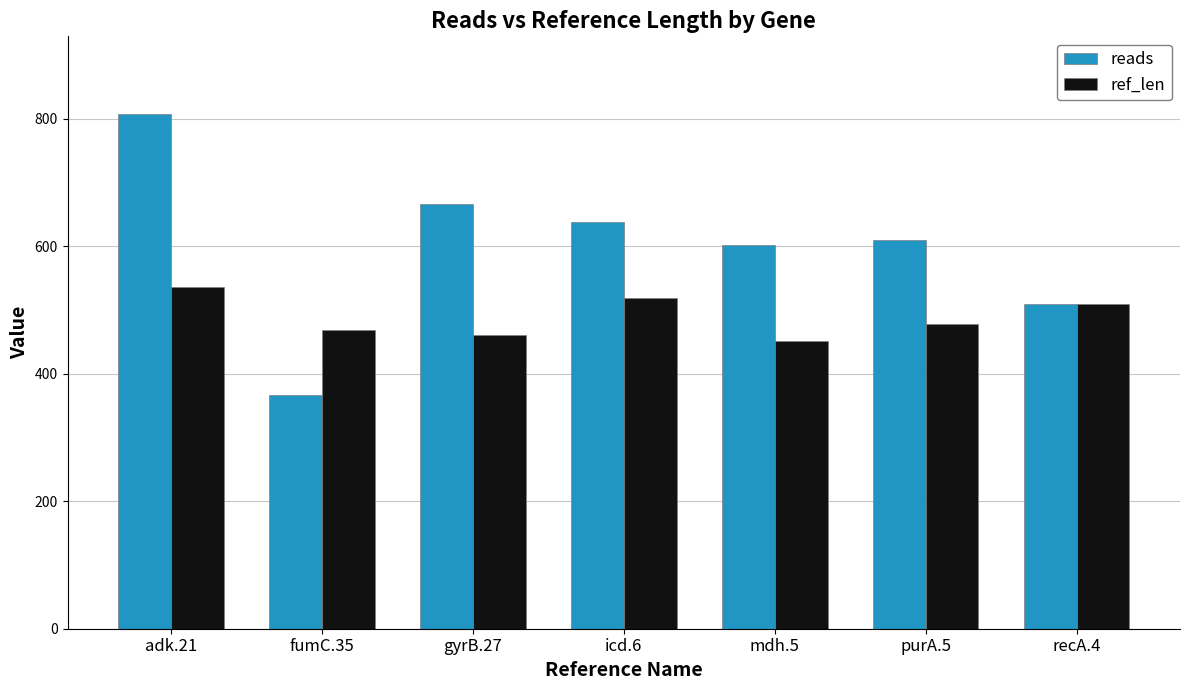

What is the total value across all series at adk.21?

1344